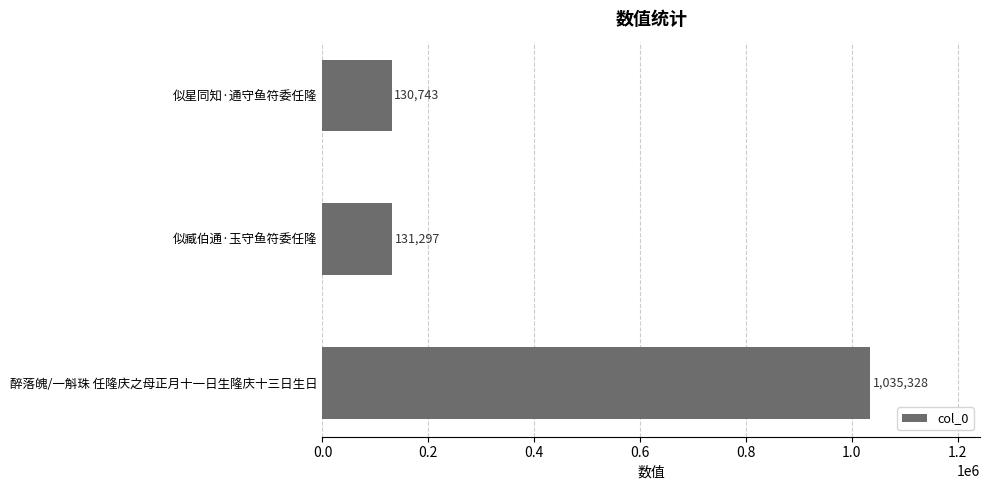

What is the change in value from 醉落魄/一斛珠 任隆庆之母正月十一日生隆庆十三日生日 to 似臧伯通·玉守鱼符委任隆?

-904031